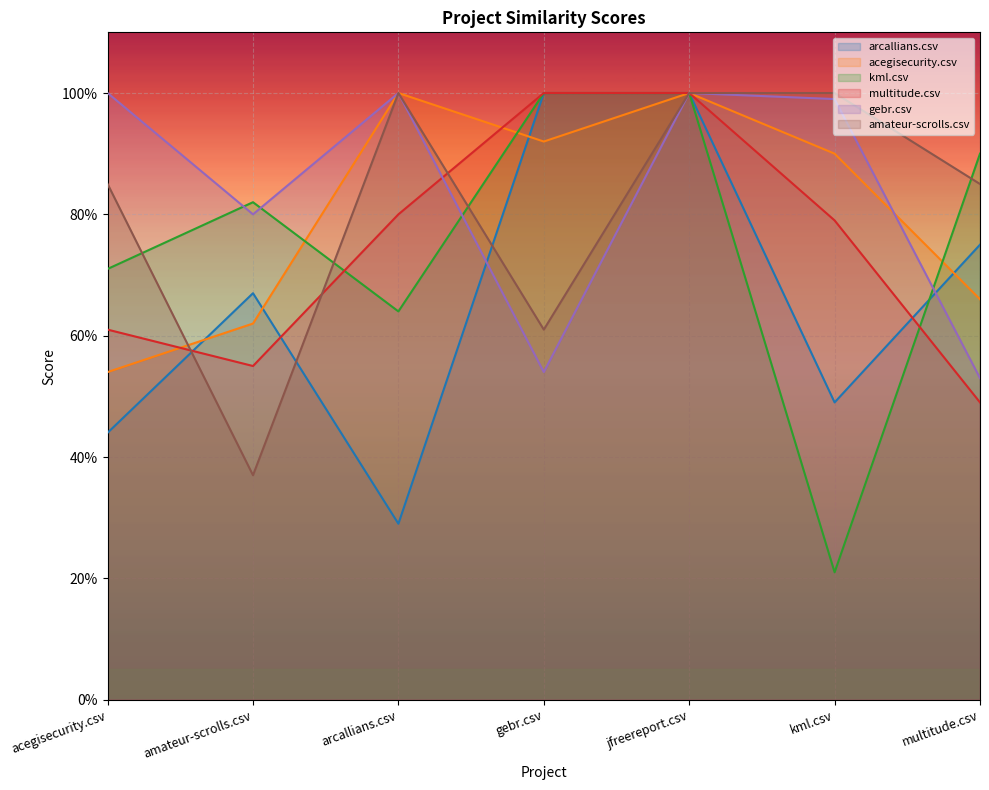

What is the sum of all amateur-scrolls.csv values?

5.7